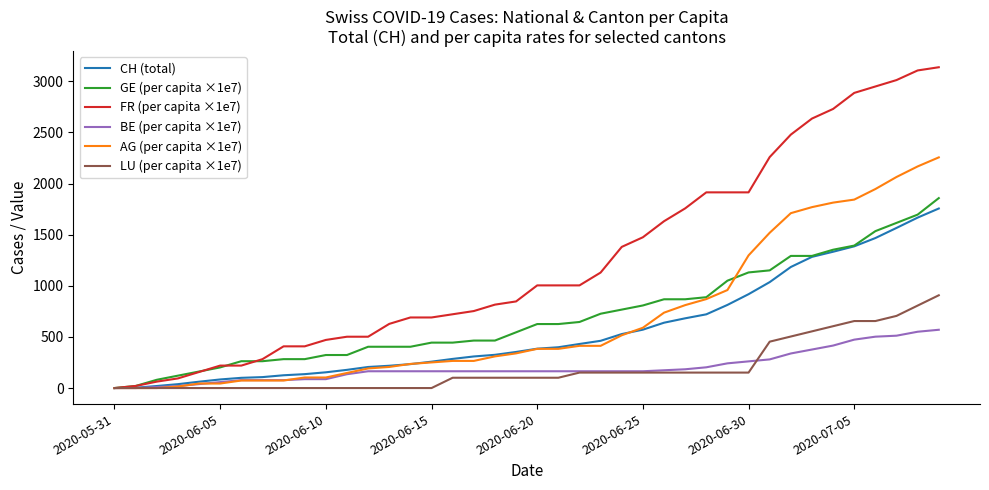

What is the greatest value displayed?

3137.6